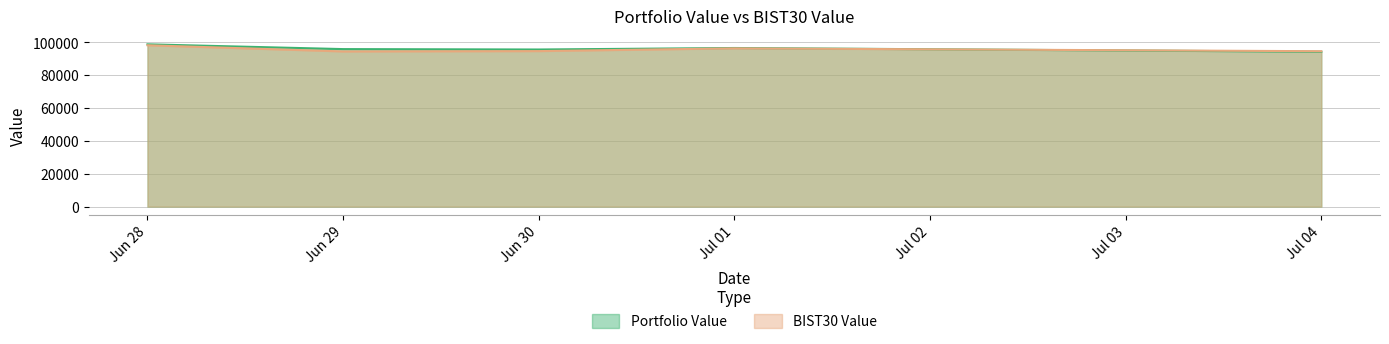

How many data points in Portfolio Value are above 95958?

3